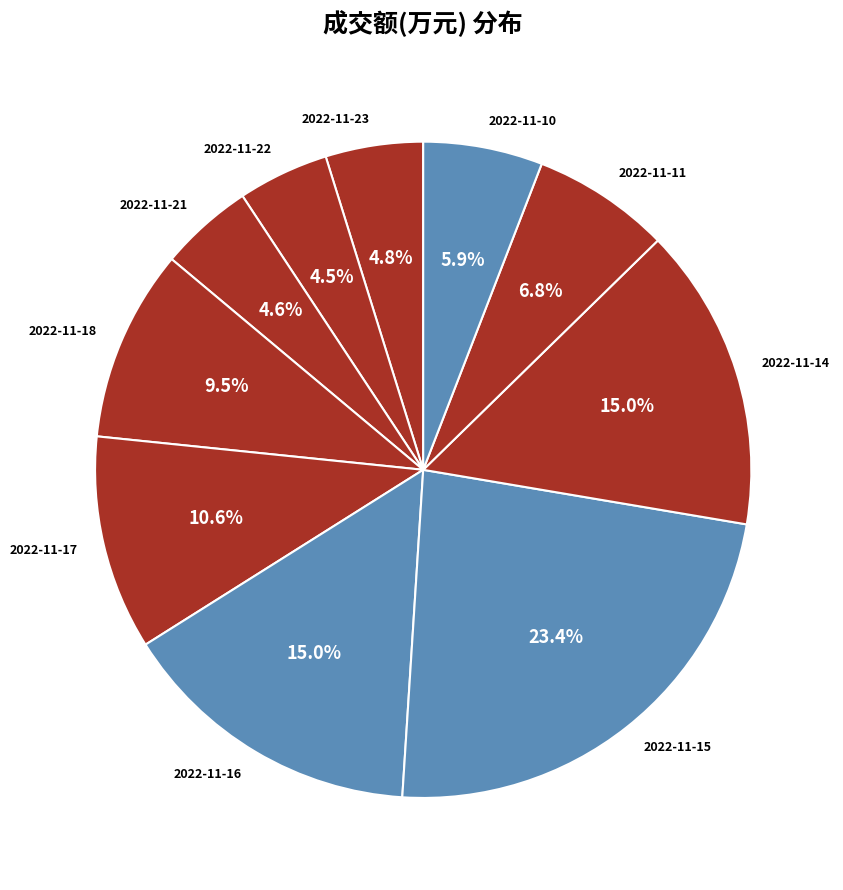

How much of the chart is everything except 2022-11-22?

95.5%